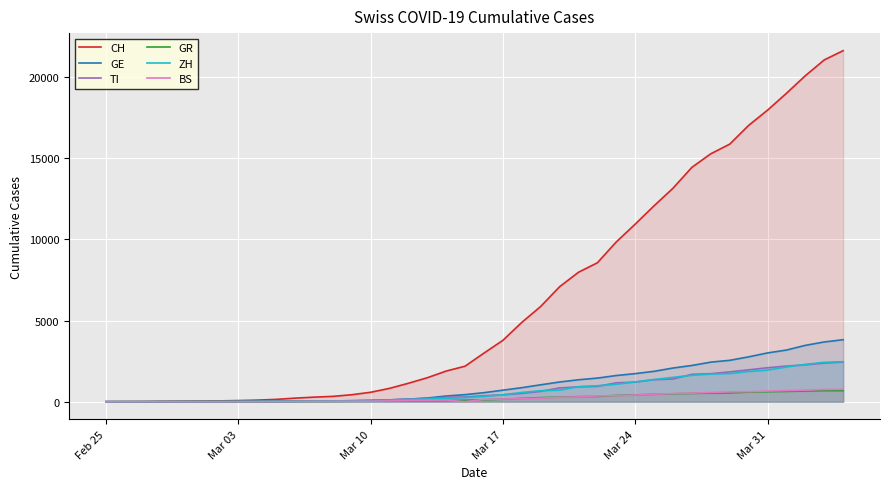

What is the maximum value shown in the chart?

21617